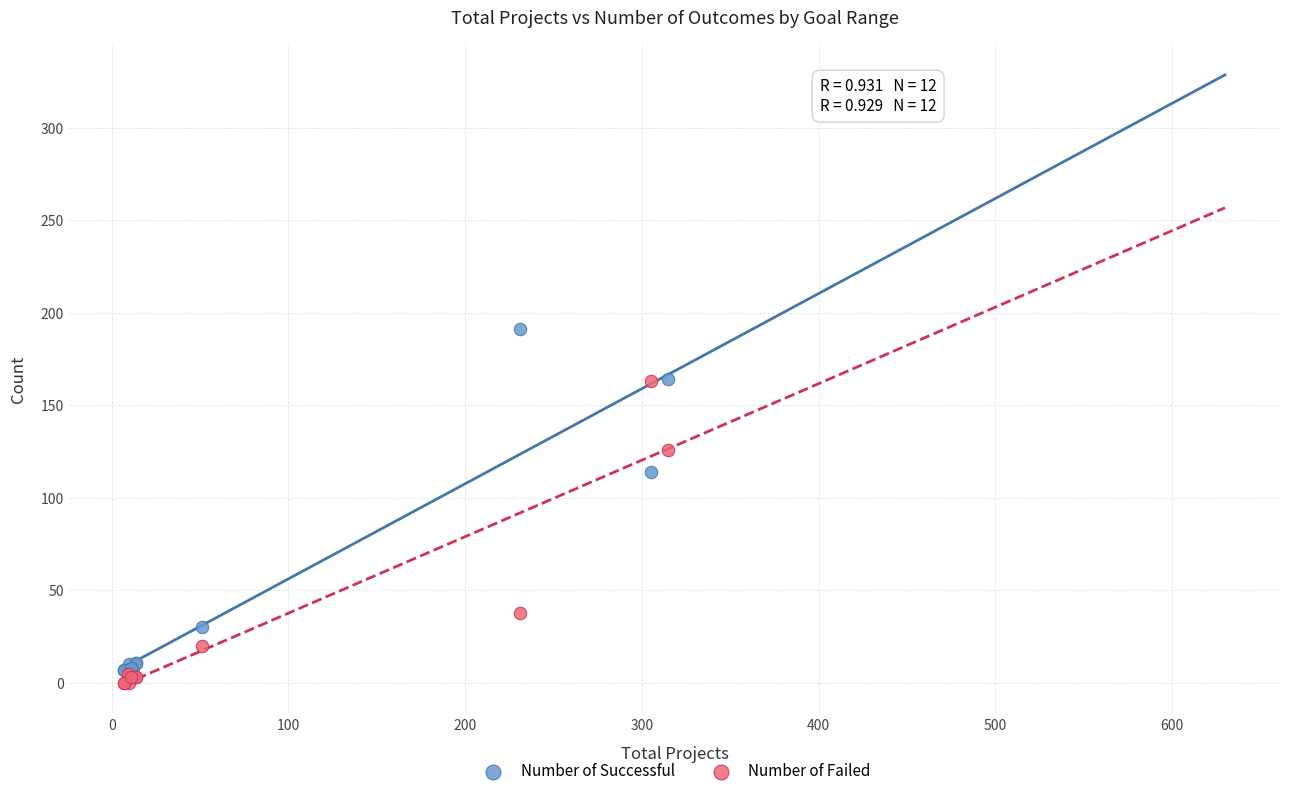

In the Number of Failed series, what Y value is closest to 81?

38